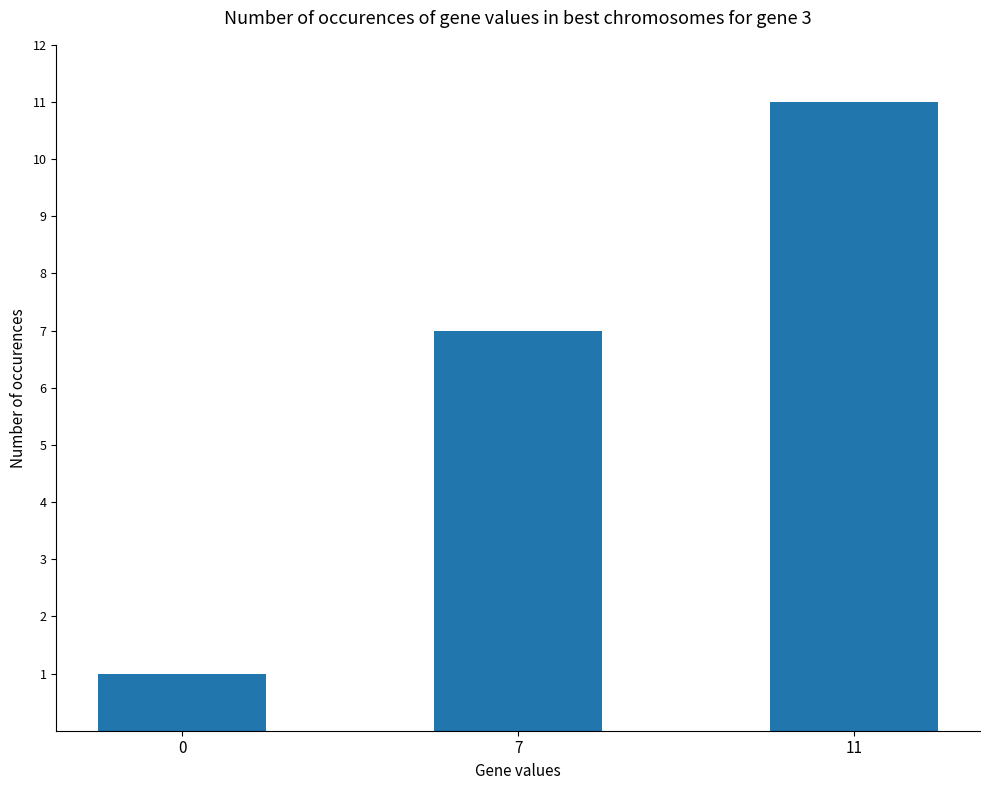

Count the values in the range 1 to 11.

3